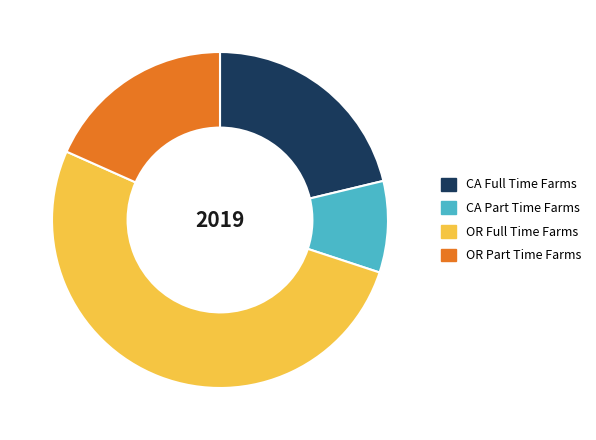

Is there a majority slice in this chart?

Yes